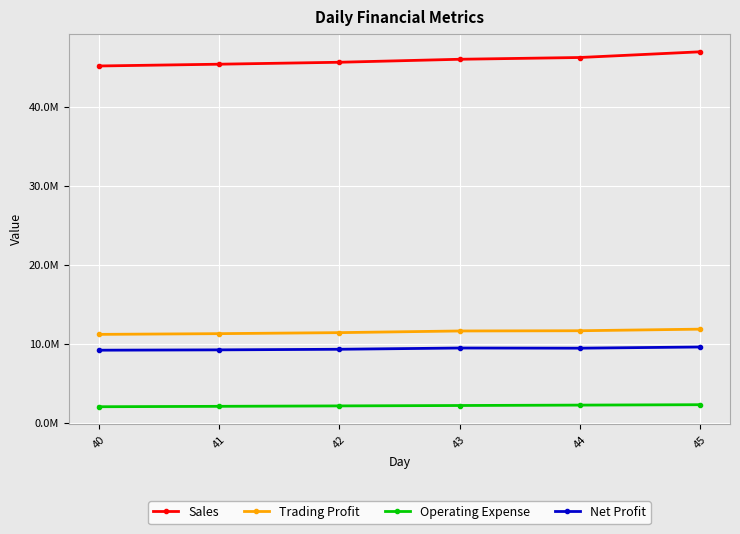

Rank the categories by Trading Profit value from lowest to highest.

40, 41, 42, 43, 44, 45